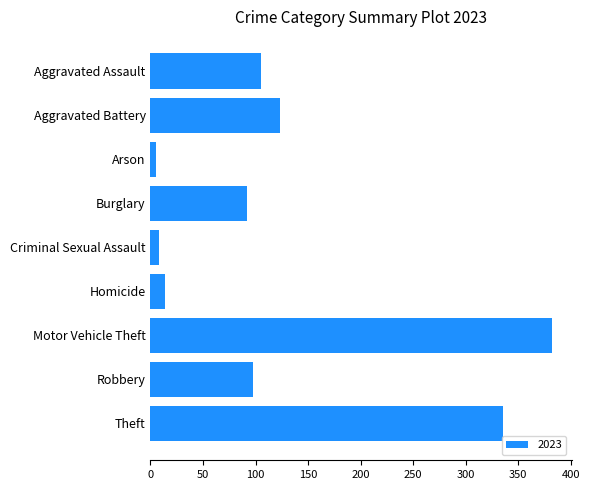

Which category has the highest value across all series?

Motor Vehicle Theft